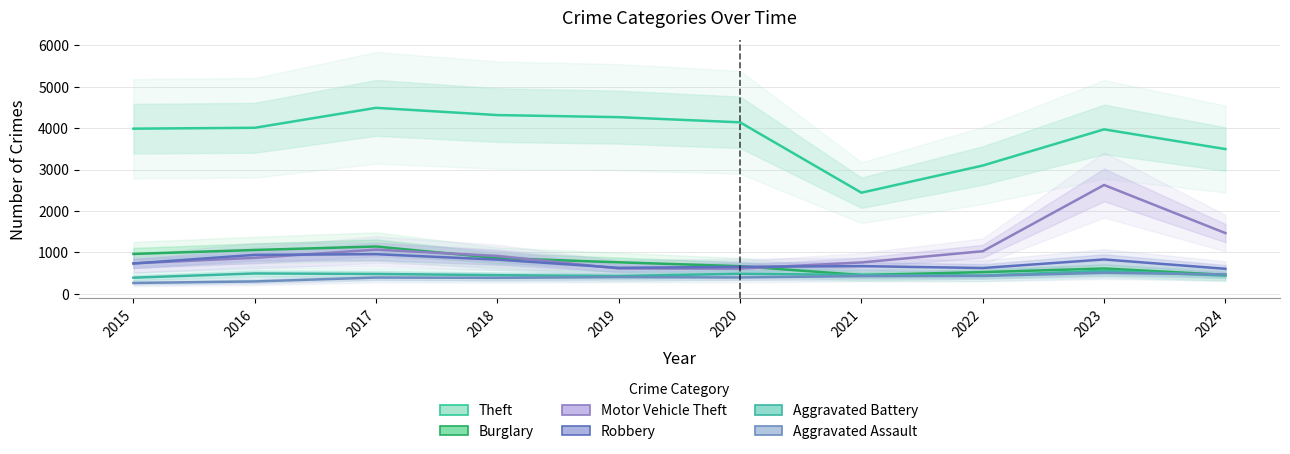

Reading right to left, list all the values displayed in this chart.

Theft: 3497	3973	3099	2443	4143	4268	4318	4493	4011	3990
Burglary: 458	612	524	454	667	761	863	1143	1059	964
Motor Vehicle Theft: 1467	2629	1029	758	609	612	914	1067	869	736
Robbery: 605	830	623	669	652	628	826	958	941	732
Aggravated Battery: 439	557	441	456	484	430	450	480	492	390
Aggravated Assault: 469	507	431	428	395	404	386	393	299	262